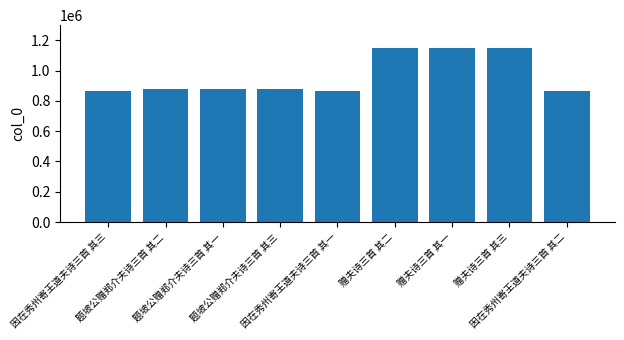

What is the sum of all values?

8683266